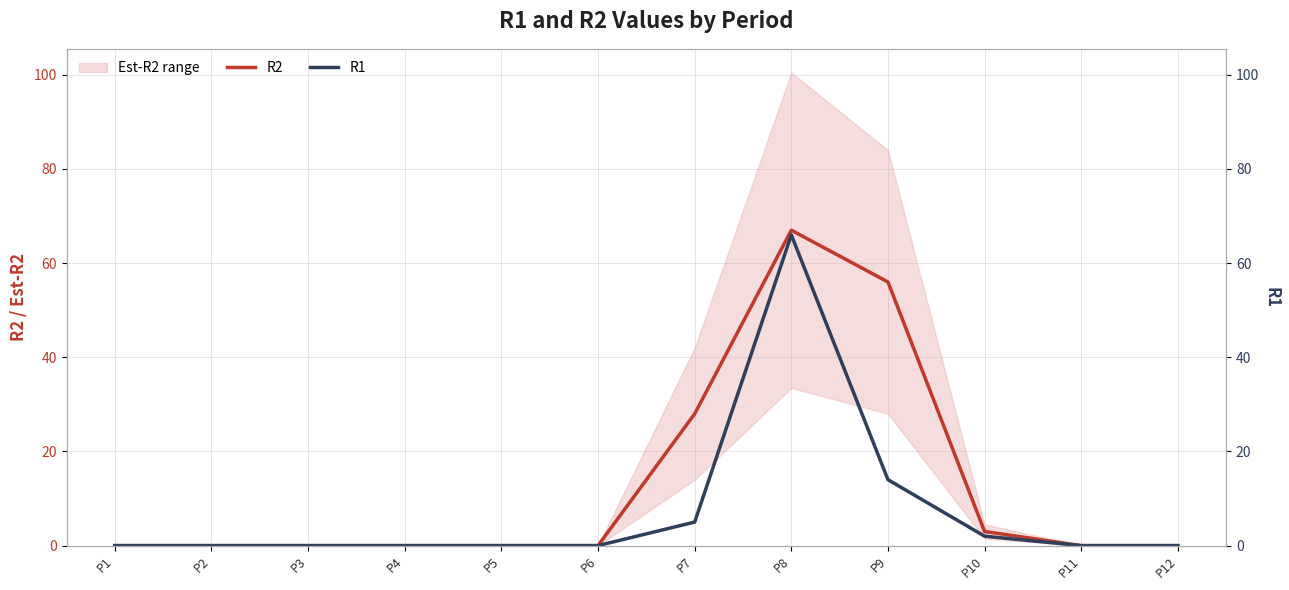

At P3, list the series in order from smallest to largest.

R2, R1